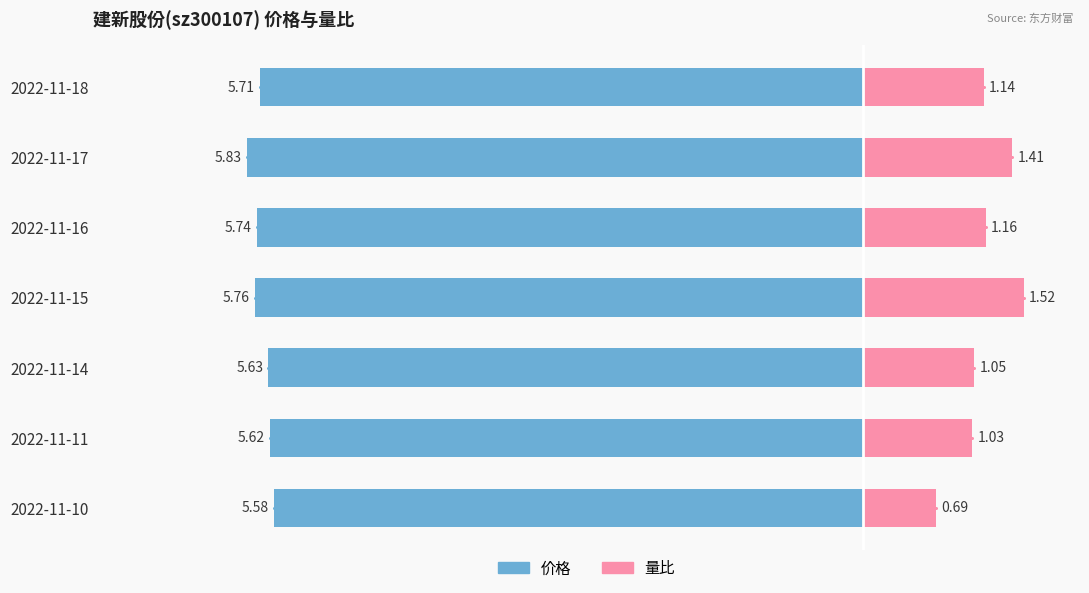

What are all the series names shown in the legend?

价格, 量比